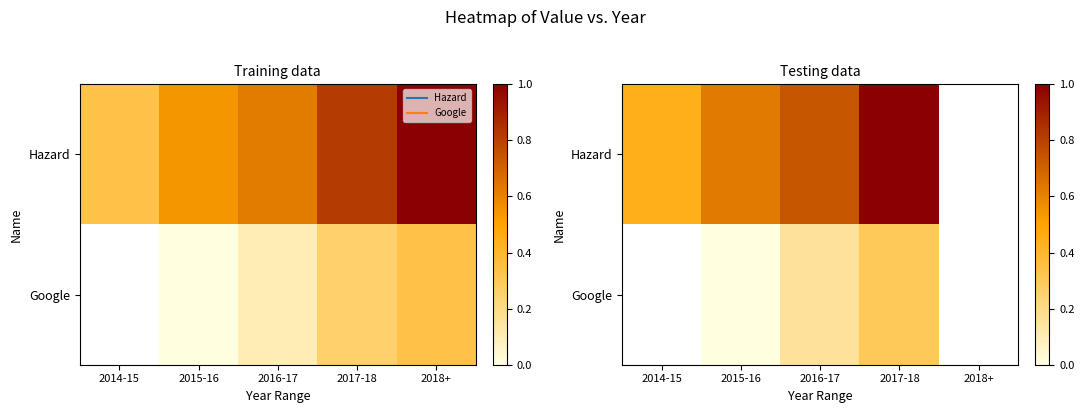

How many Google values are between 0 and 1?

3